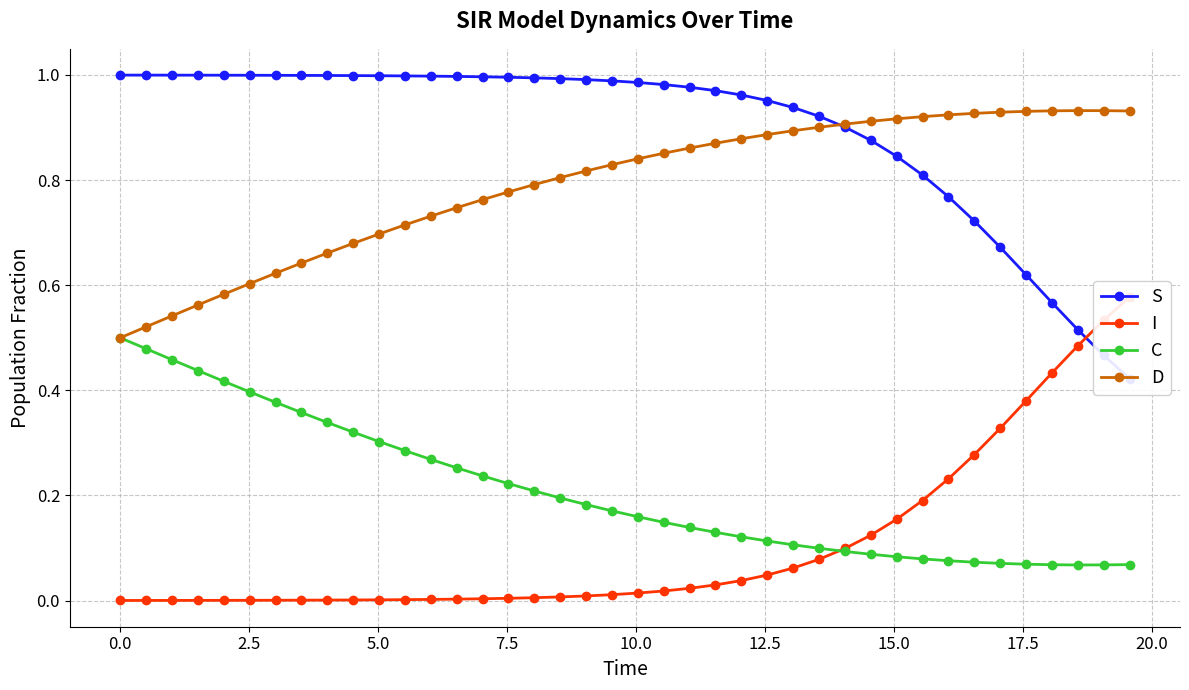

Count the D values in the range 0 to 1.

40